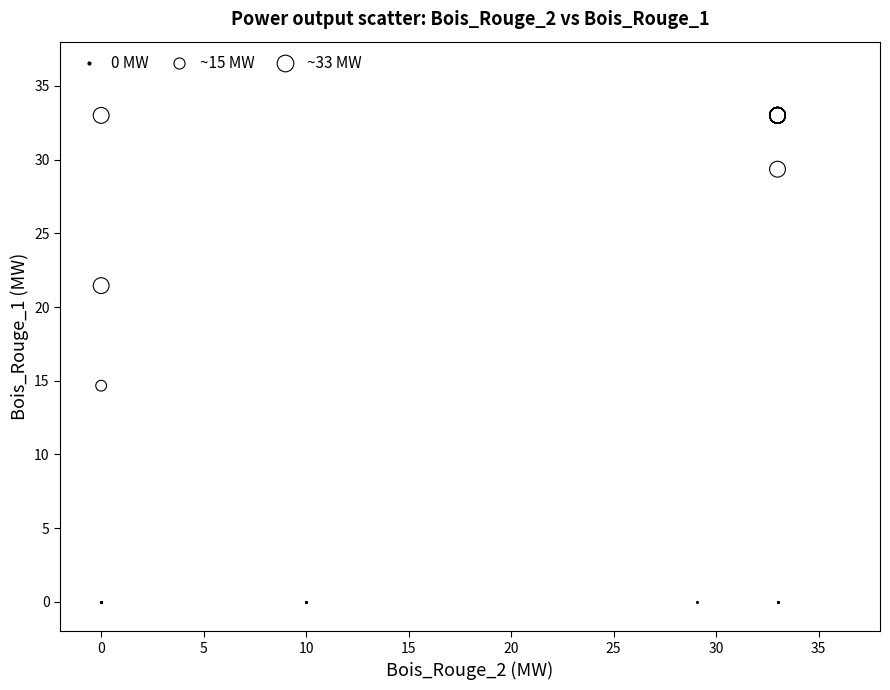

What are all the series names shown in the legend?

0 MW, ~15 MW, ~33 MW